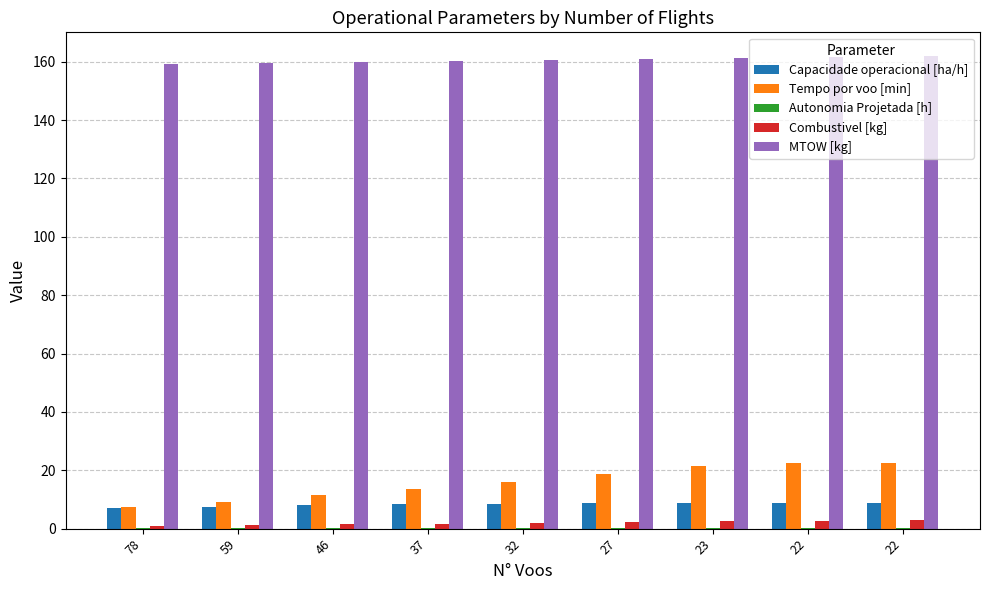

What is the maximum value for Capacidade operacional [ha/h]?

8.8